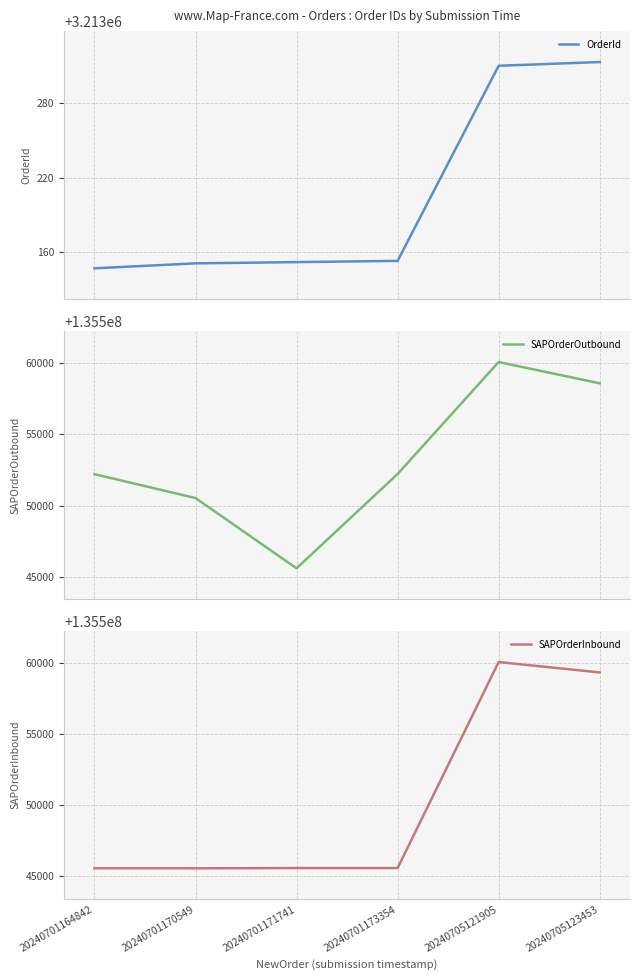

At which category is the sum across all series the highest?

20240705121905